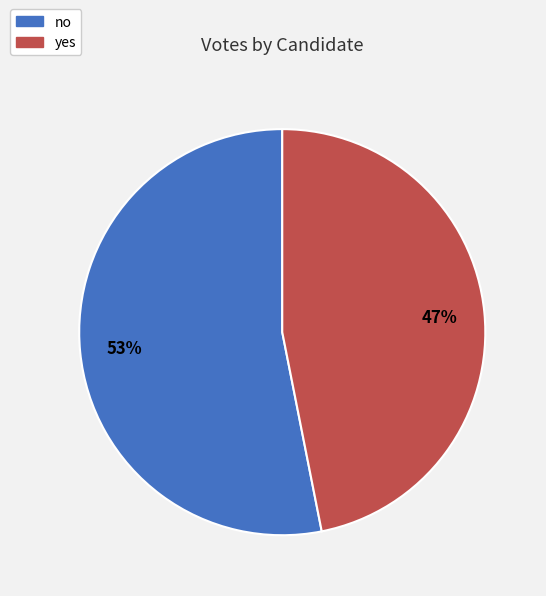

Is it true that no is 39% of the pie?

False